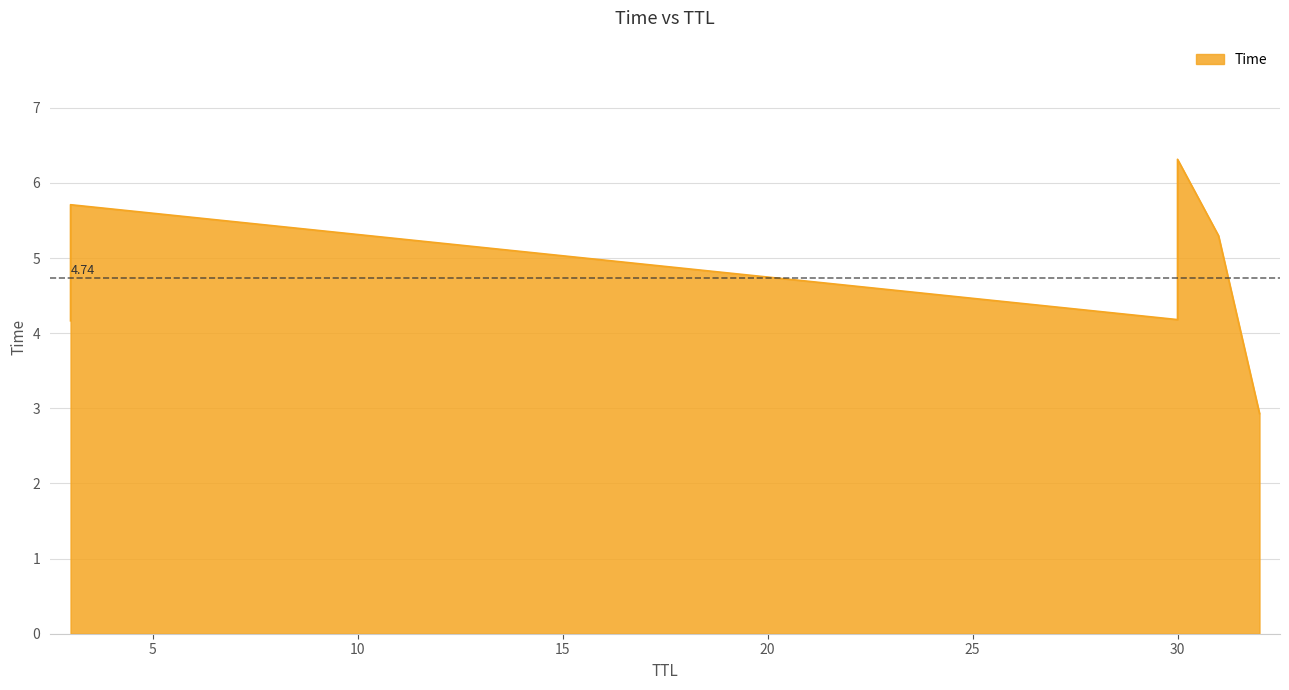

What is the sum of the values at 32 and 3?

7.1